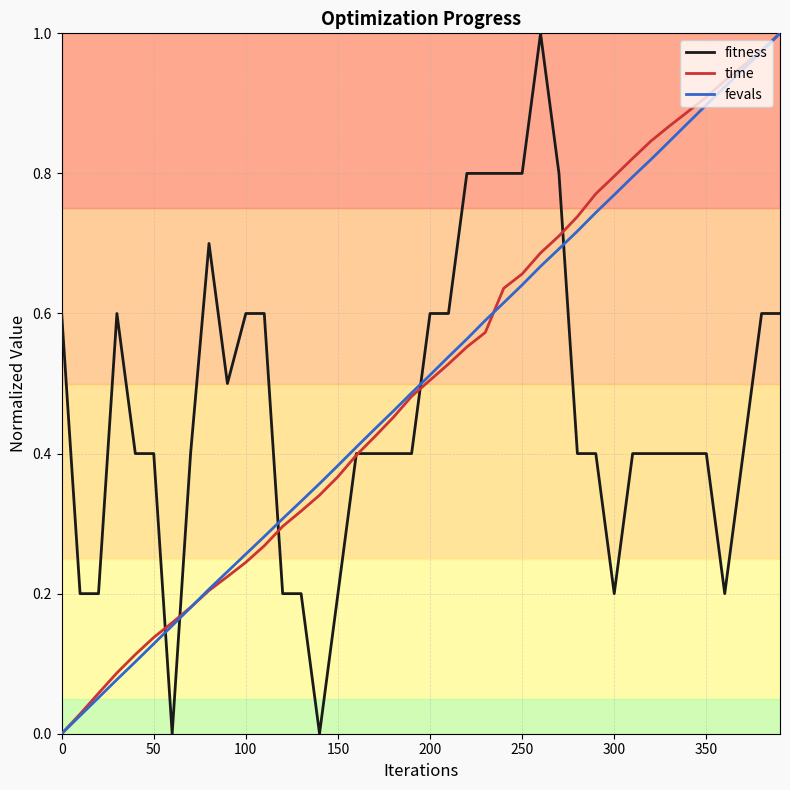

Does the chart display data point markers on the line(s)?

No